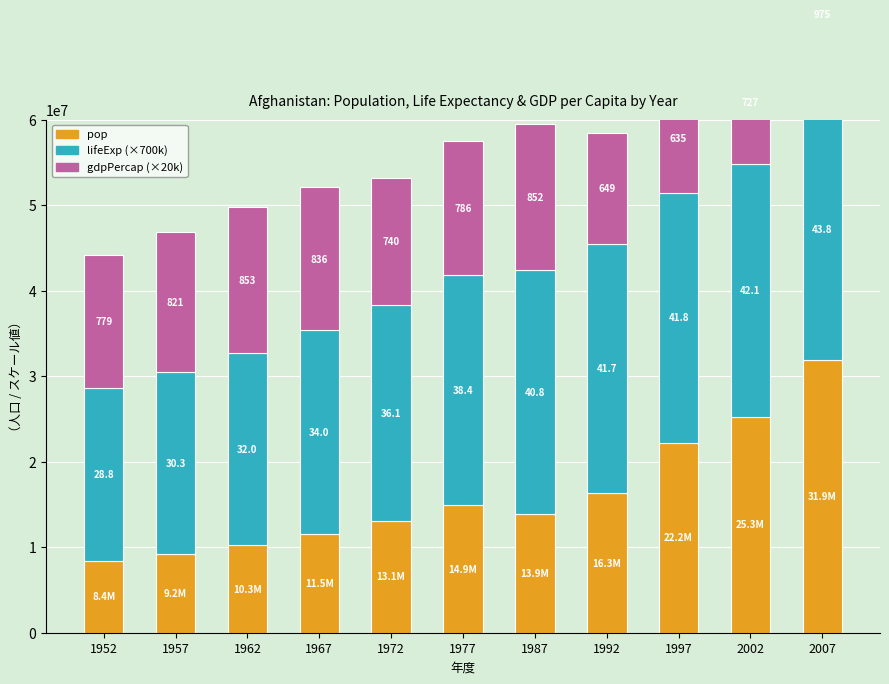

What is the spread (max minus min) of values at 1992?

16184972.1